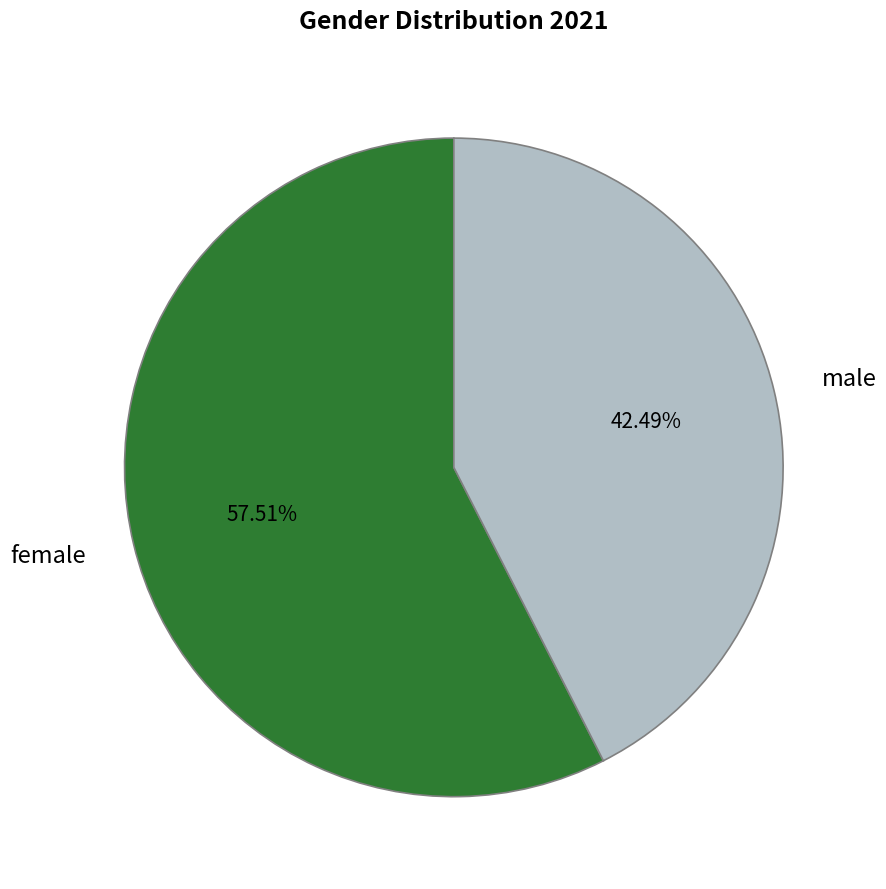

Which category has the biggest portion of the pie?

female